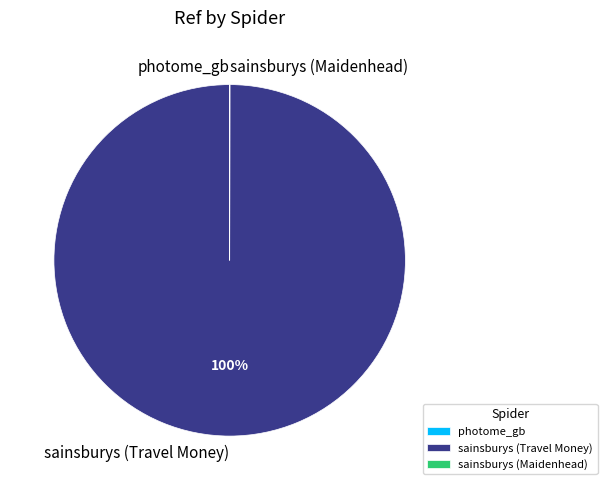

Which slice is the largest?

sainsburys (Travel Money)